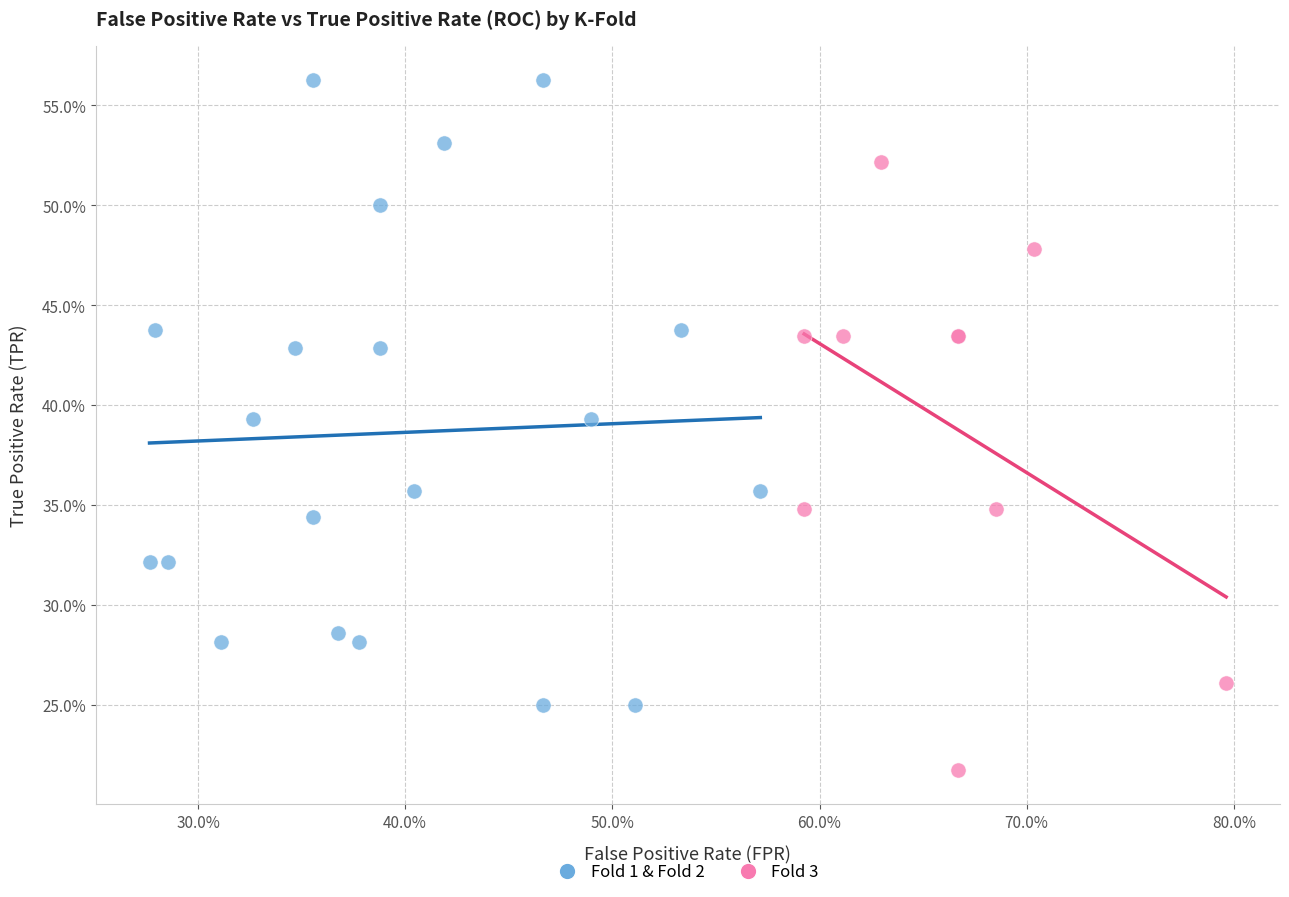

What are all the series names shown in the legend?

Fold 1 & Fold 2, Fold 3